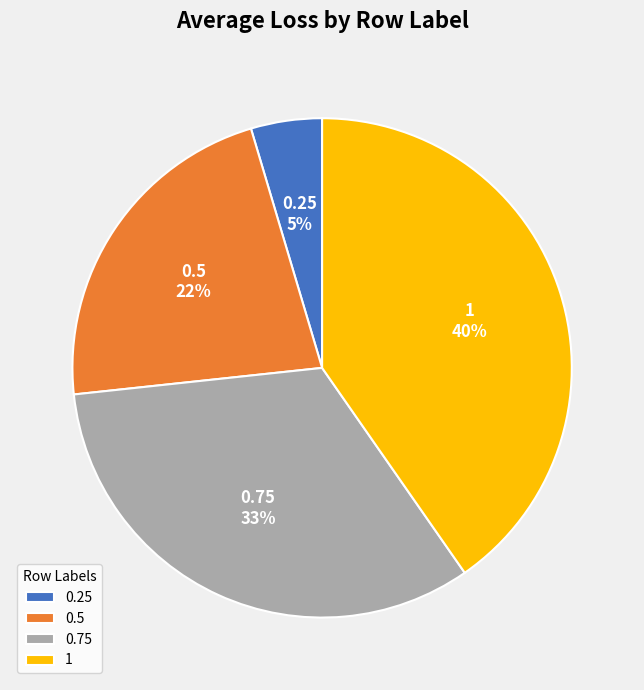

Is there any slice that represents more than half of the pie?

No